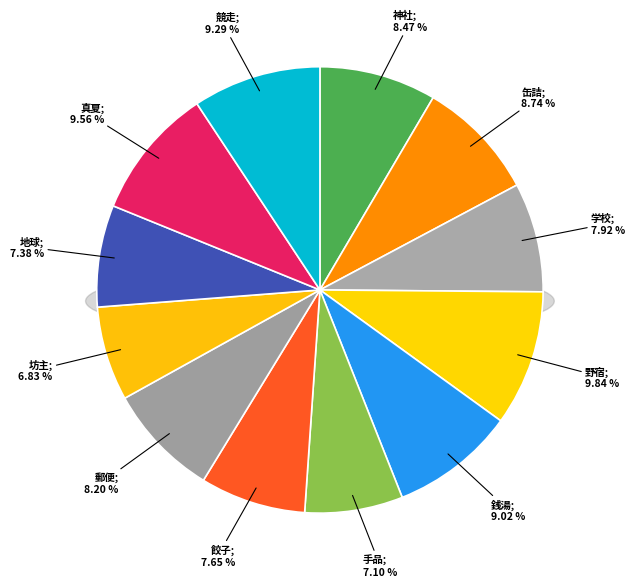

How many segments does this pie chart have?

12